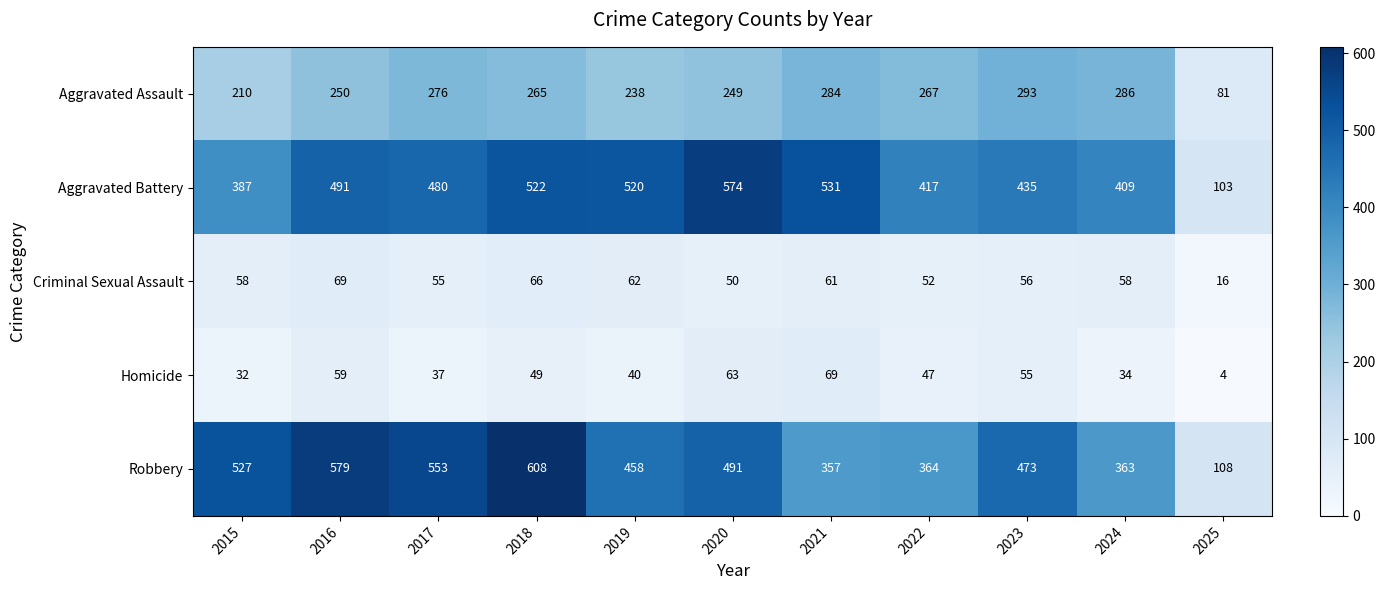

Which series has the largest total across all categories?

Robbery